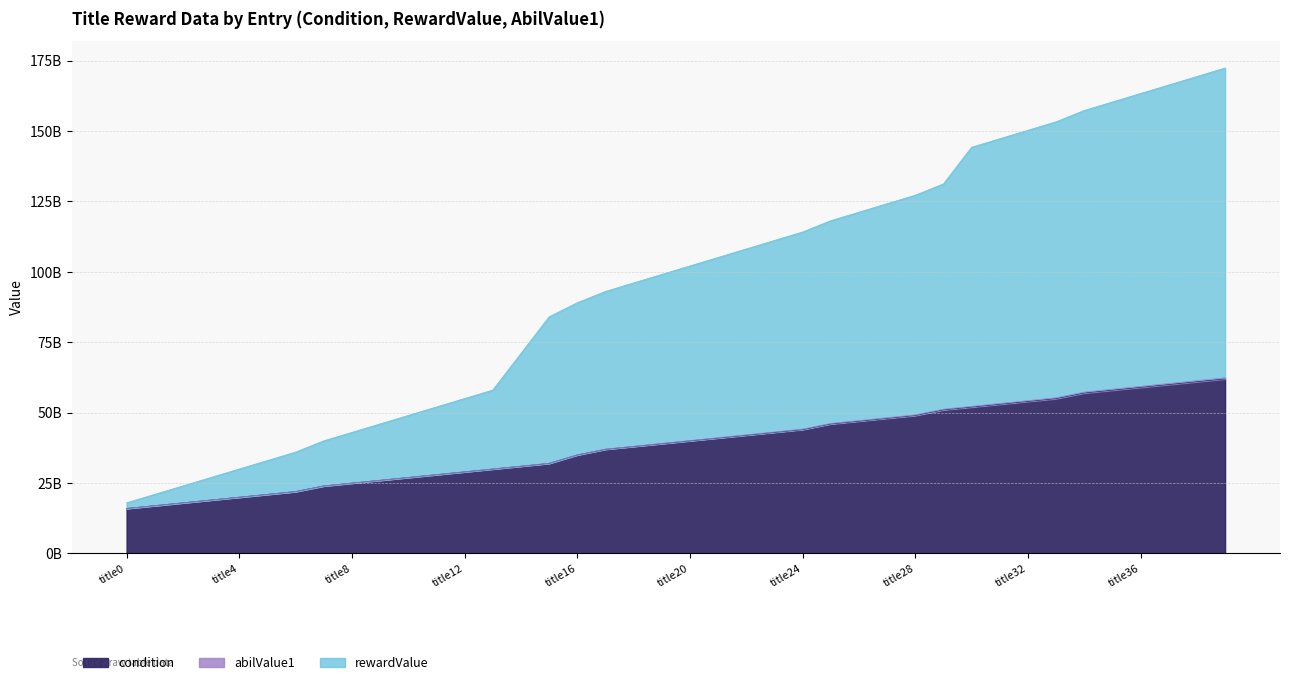

Does the chart have visible grid lines?

Yes